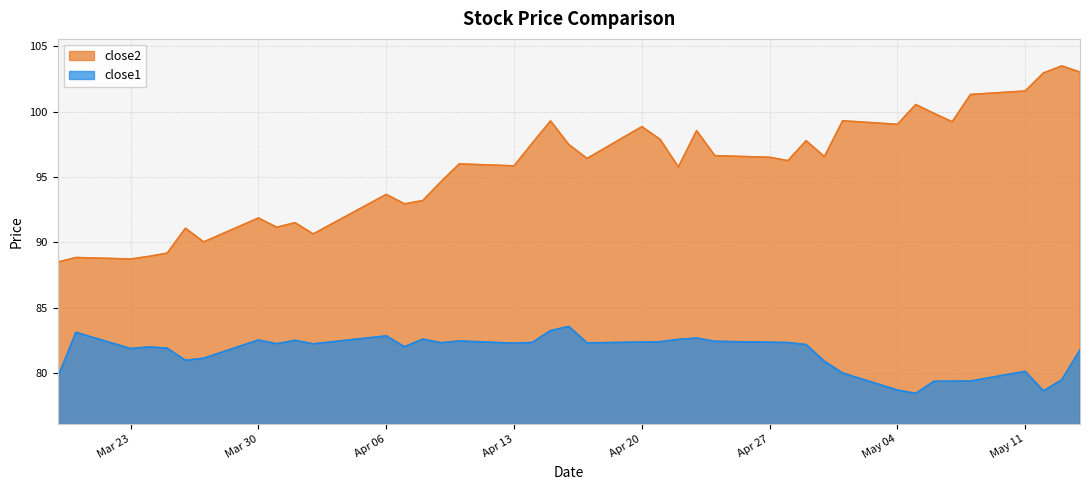

True or false: close2 and close1 intersect in this chart.

False